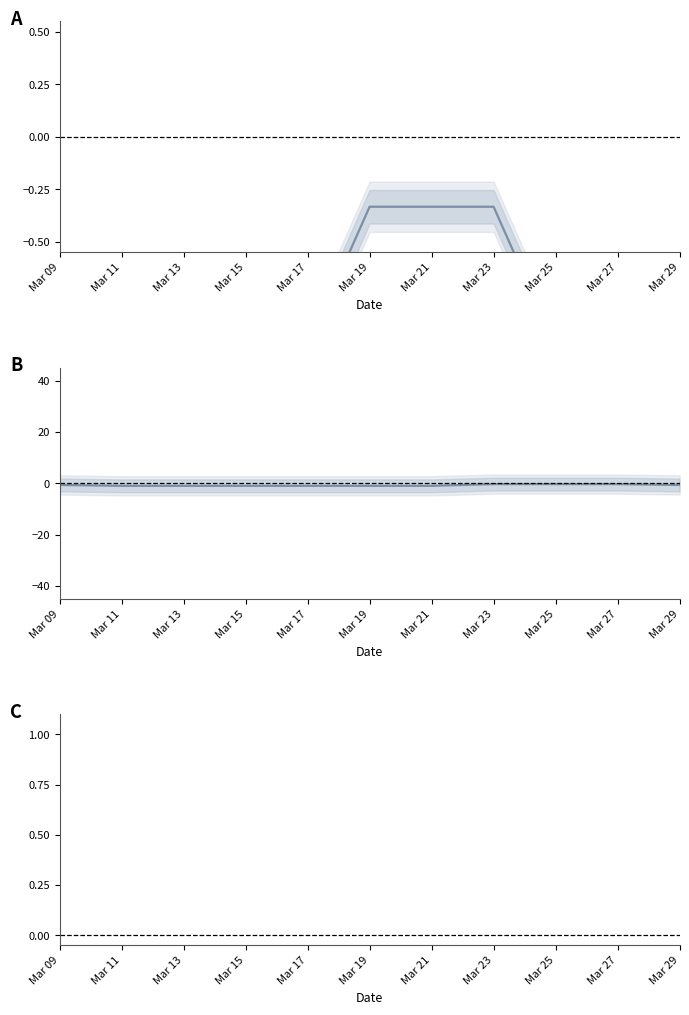

How many data points in A are above -1?

5